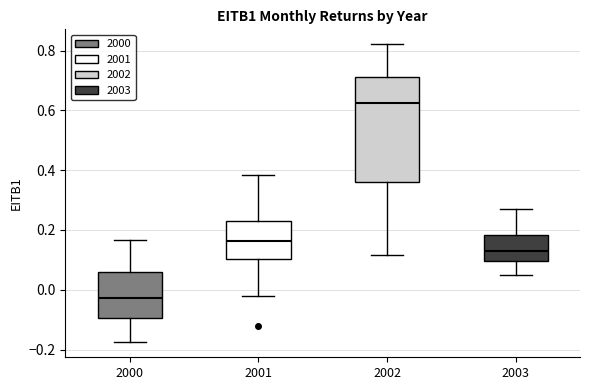

Which box is the tallest, from its lower edge to its upper edge?

2002